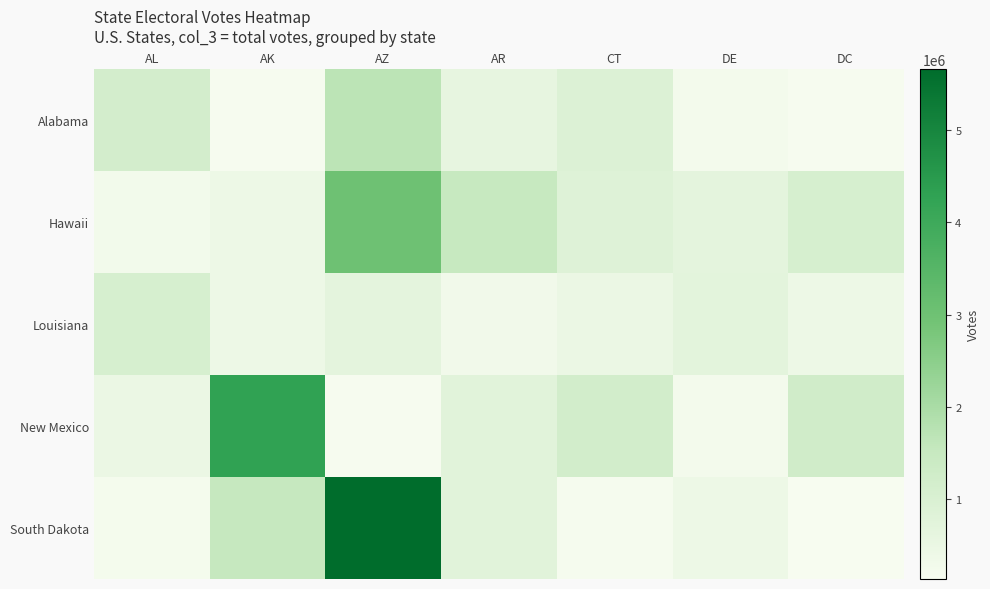

What is the total value across all series at DE?

2297053